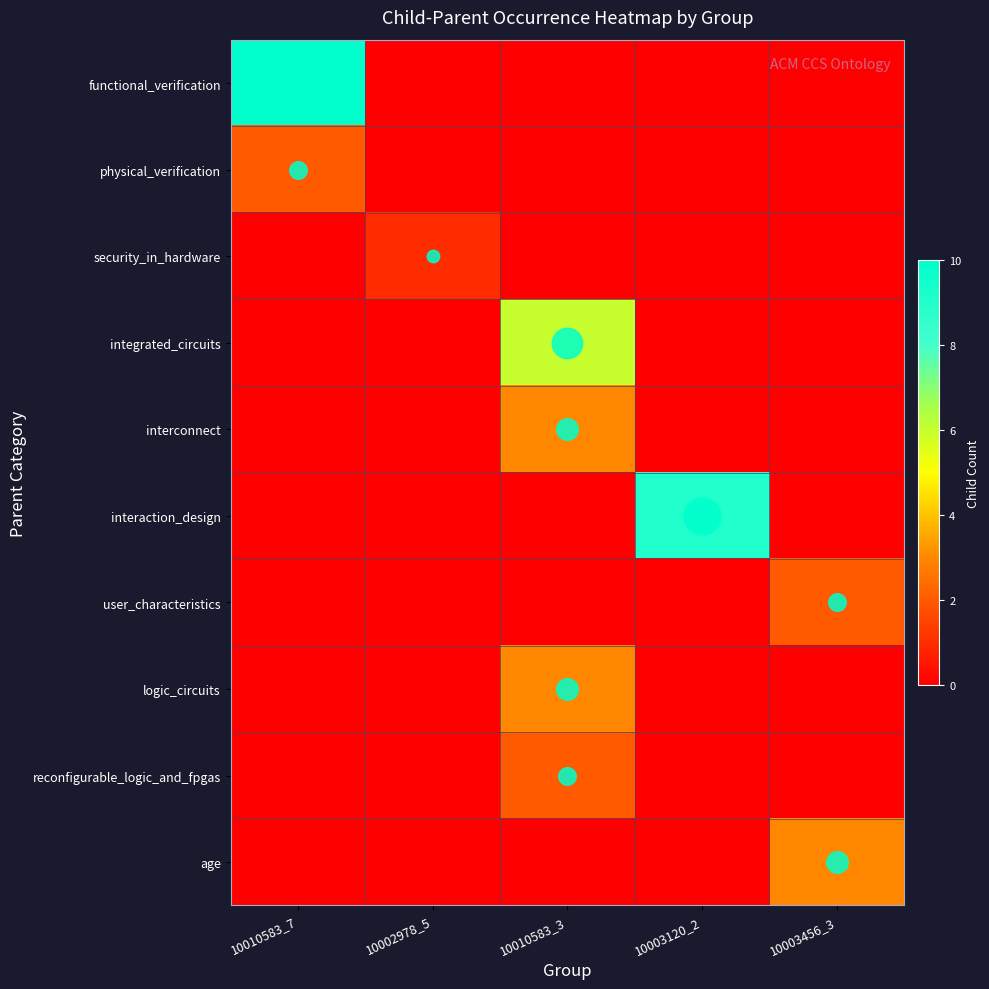

Reading left to right, extract all data points from this chart.

functional_verification: 10010583_7=10	10002978_5=0	10010583_3=0	10003120_2=0	10003456_3=0
physical_verification: 10010583_7=2	10002978_5=0	10010583_3=0	10003120_2=0	10003456_3=0
security_in_hardware: 10010583_7=0	10002978_5=1	10010583_3=0	10003120_2=0	10003456_3=0
integrated_circuits: 10010583_7=0	10002978_5=0	10010583_3=6	10003120_2=0	10003456_3=0
interconnect: 10010583_7=0	10002978_5=0	10010583_3=3	10003120_2=0	10003456_3=0
interaction_design: 10010583_7=0	10002978_5=0	10010583_3=0	10003120_2=9	10003456_3=0
user_characteristics: 10010583_7=0	10002978_5=0	10010583_3=0	10003120_2=0	10003456_3=2
logic_circuits: 10010583_7=0	10002978_5=0	10010583_3=3	10003120_2=0	10003456_3=0
reconfigurable_logic_and_fpgas: 10010583_7=0	10002978_5=0	10010583_3=2	10003120_2=0	10003456_3=0
age: 10010583_7=0	10002978_5=0	10010583_3=0	10003120_2=0	10003456_3=3